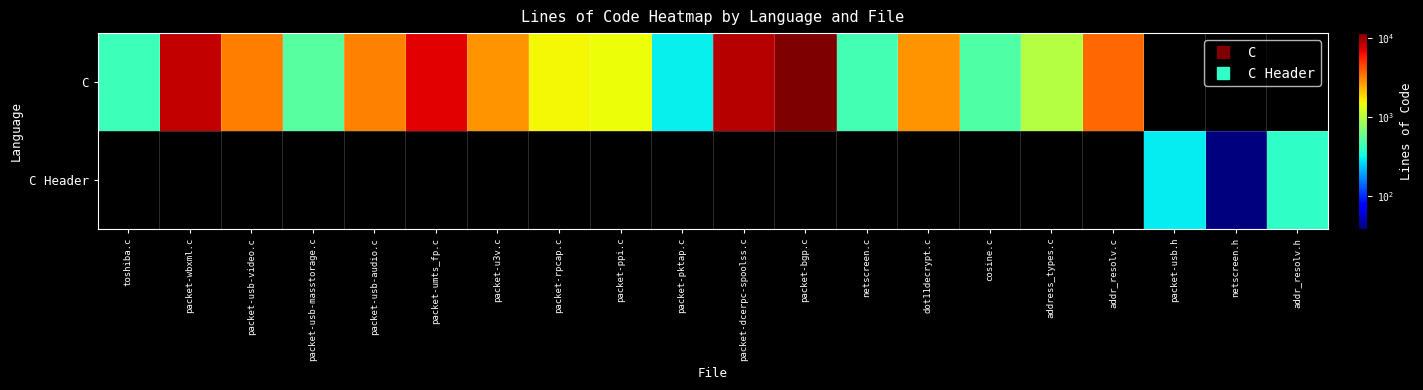

Rank the series at packet-pktap.c from highest to lowest value.

C, C Header